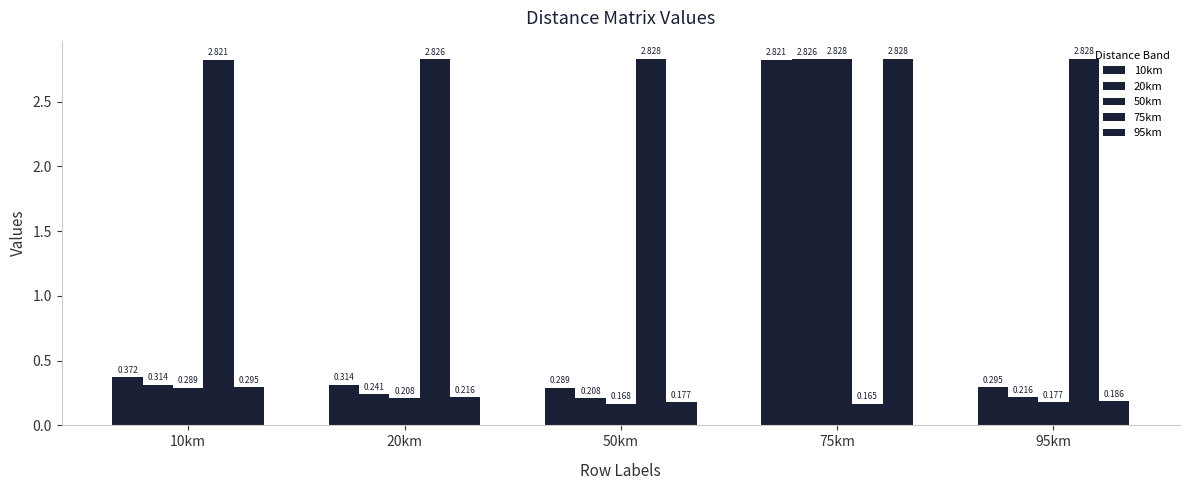

Are the bars horizontal?

No